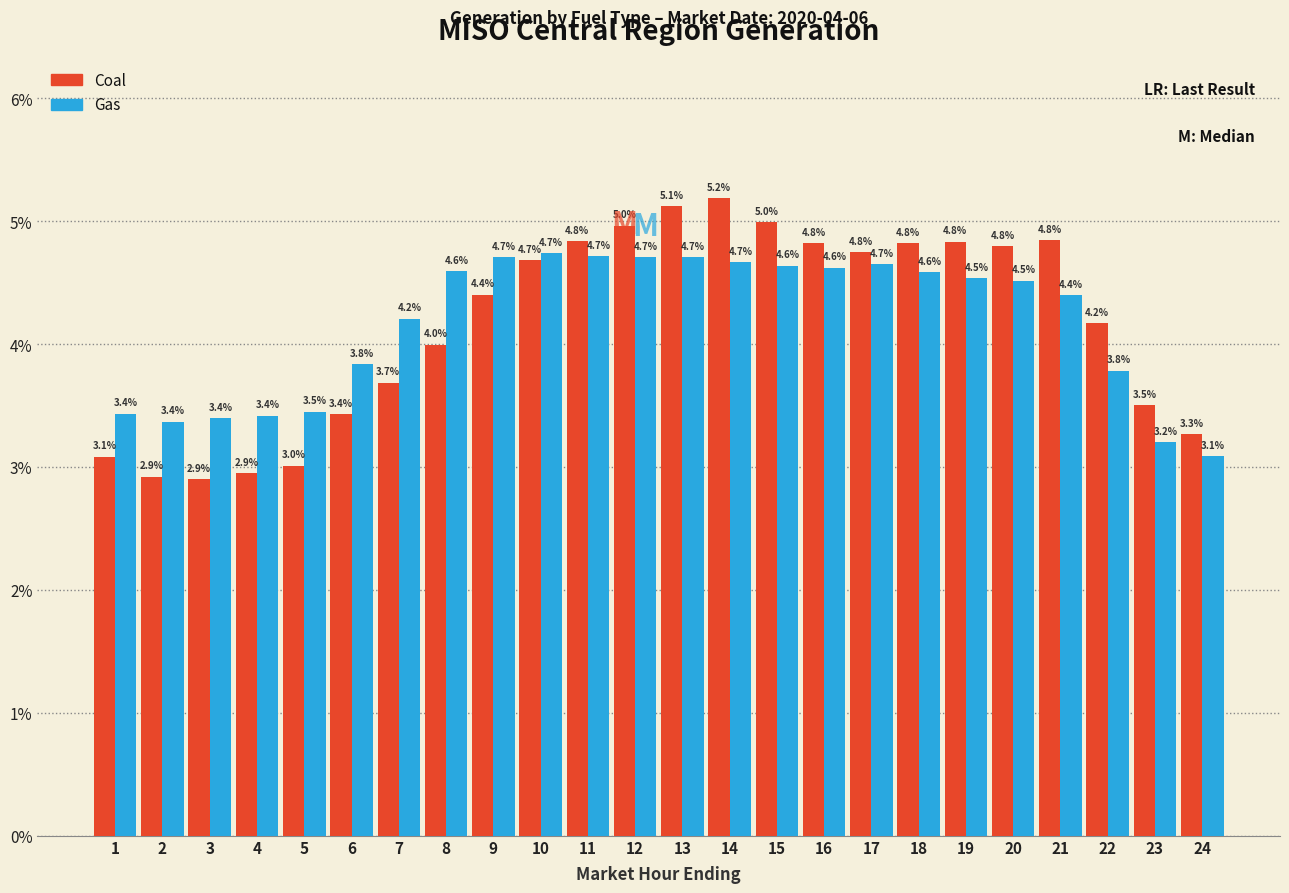

Reading right to left, what are all the values shown in this chart?

Coal: 3.3	3.5	4.2	4.8	4.8	4.8	4.8	4.8	4.8	5.0	5.2	5.1	5.0	4.8	4.7	4.4	4.0	3.7	3.4	3.0	2.9	2.9	2.9	3.1
Gas: 3.1	3.2	3.8	4.4	4.5	4.5	4.6	4.7	4.6	4.6	4.7	4.7	4.7	4.7	4.7	4.7	4.6	4.2	3.8	3.5	3.4	3.4	3.4	3.4